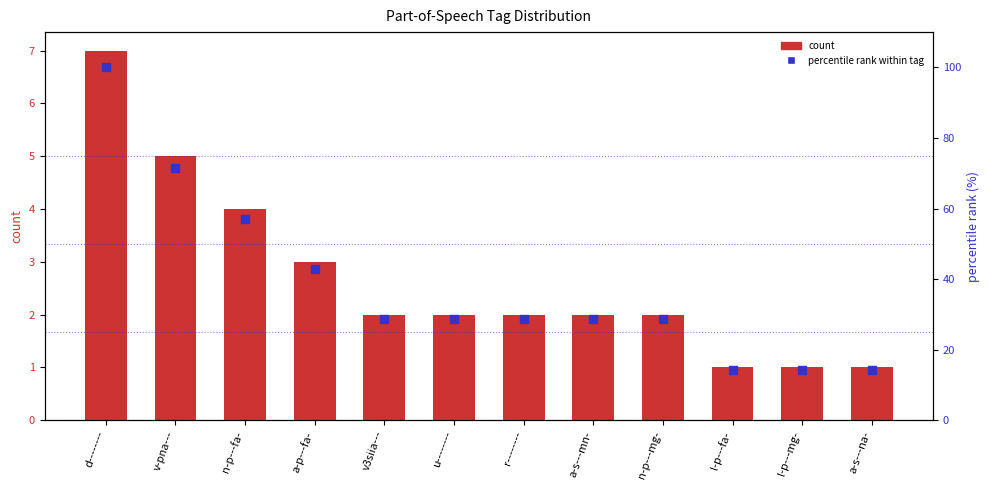

Is the value of count at n-p---mg- greater than the value of percentile rank within tag at a-s---na-?

No